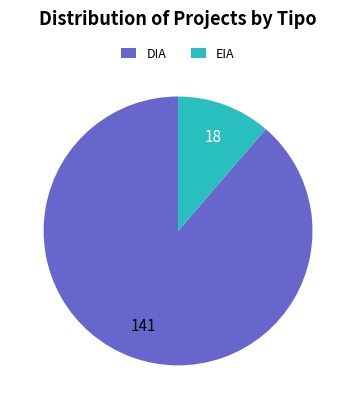

How many segments does this pie chart have?

2